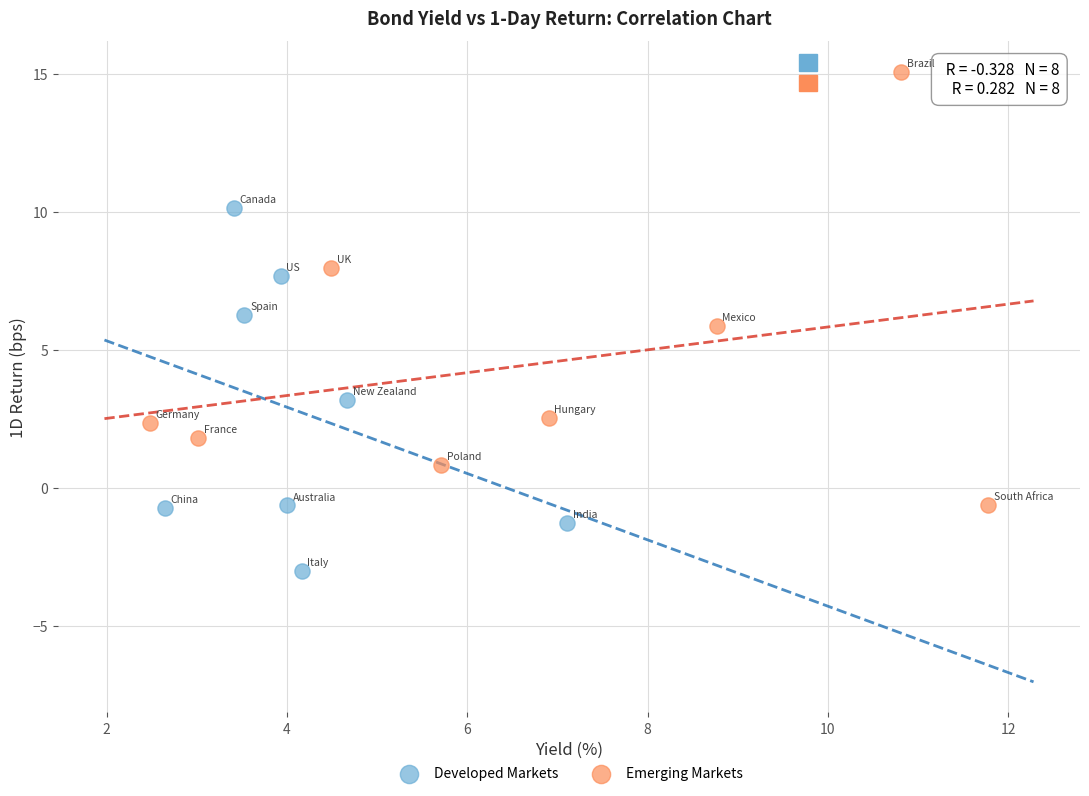

Which series has the widest spread of Y values?

Emerging Markets